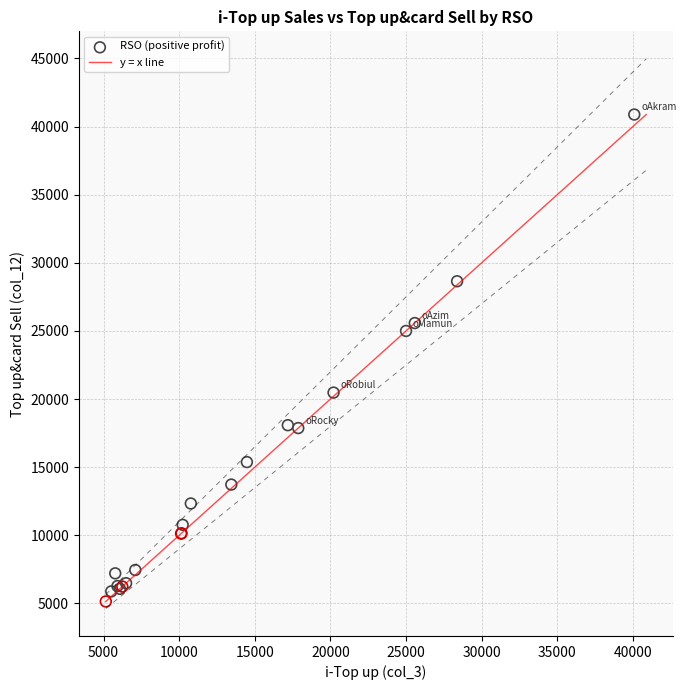

What Y value in the scatter plot is closest to 23015?

25000